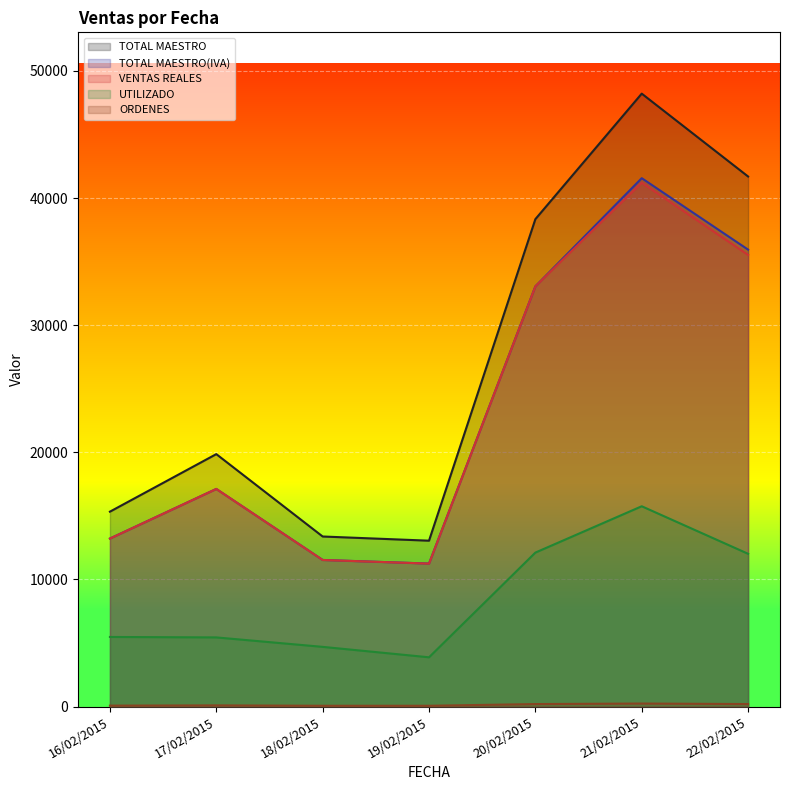

Which category has the lowest value in the TOTAL MAESTRO series?

19/02/2015